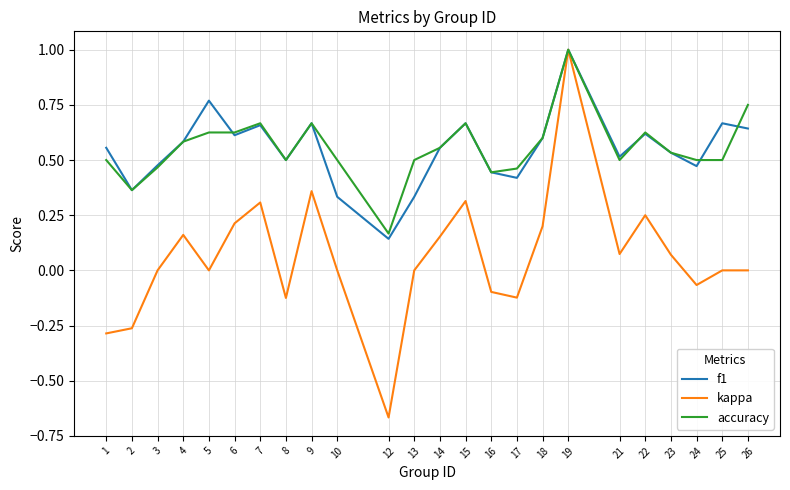

True or false: f1 has more than 1 interior local peaks.

True